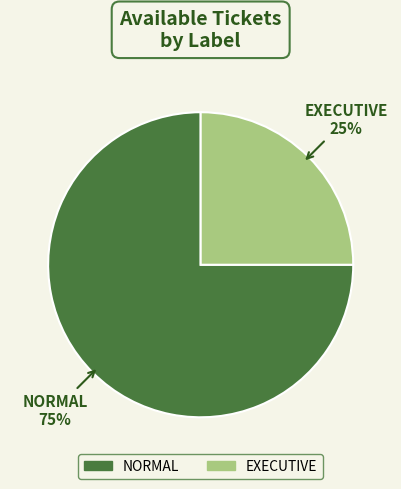

What is the smallest slice in the pie chart?

EXECUTIVE